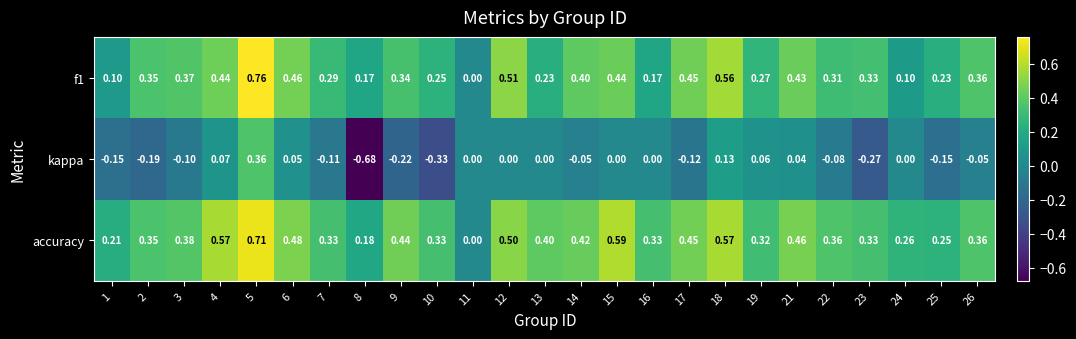

Rank the series at 13 from highest to lowest value.

accuracy, f1, kappa